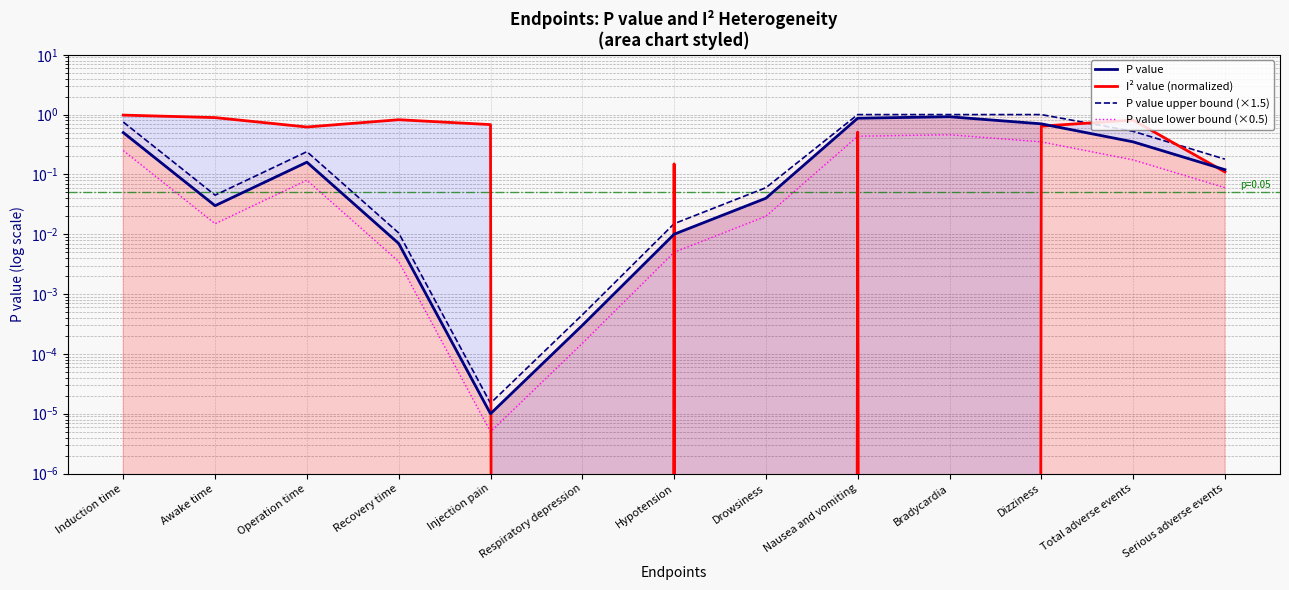

Where is the first local minimum for P value upper bound (×1.5)?

Awake time